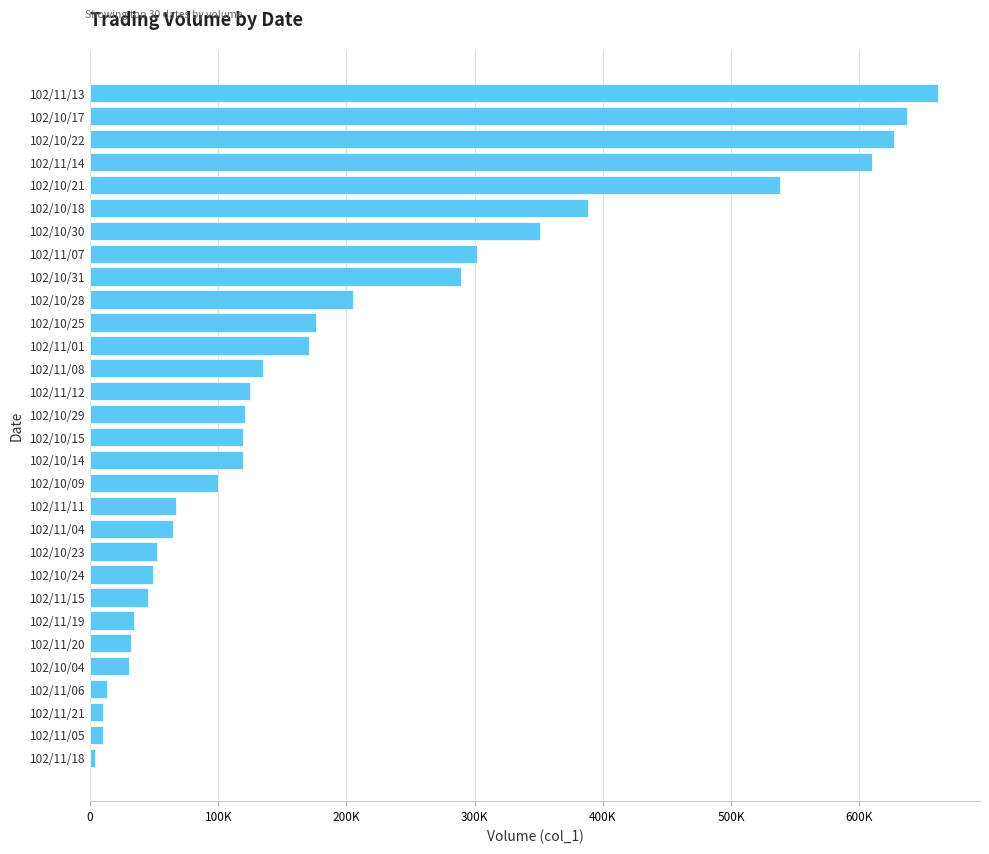

Does the chart contain any negative values?

No